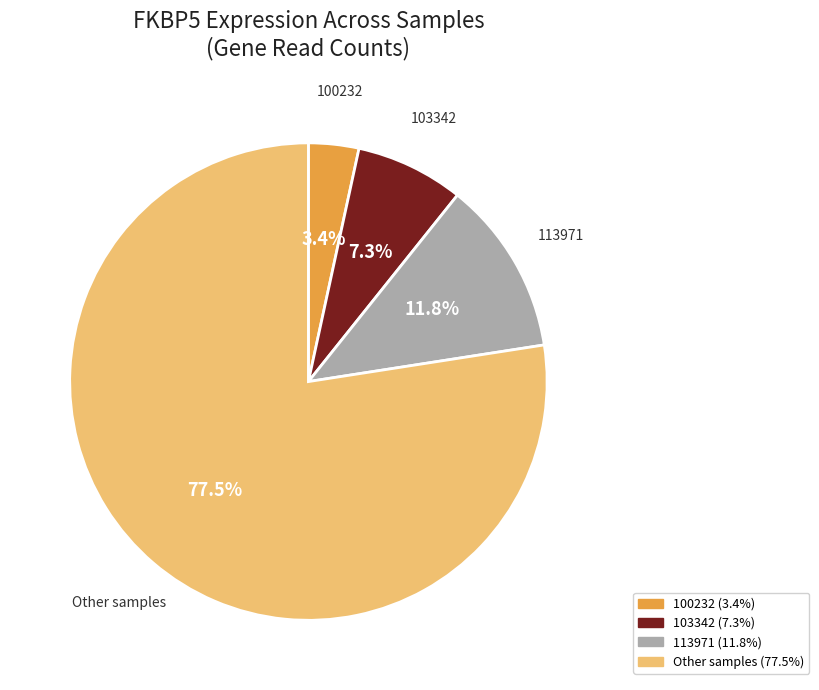

Does any single category account for the majority?

Yes